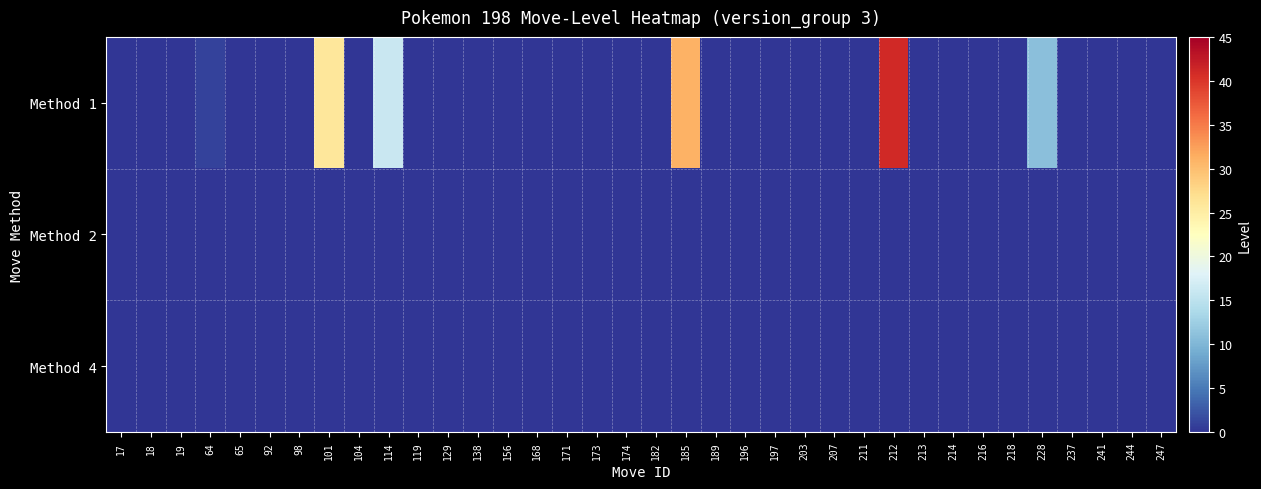

List the series in order of their peak value, lowest first.

Method 2, Method 4, Method 1